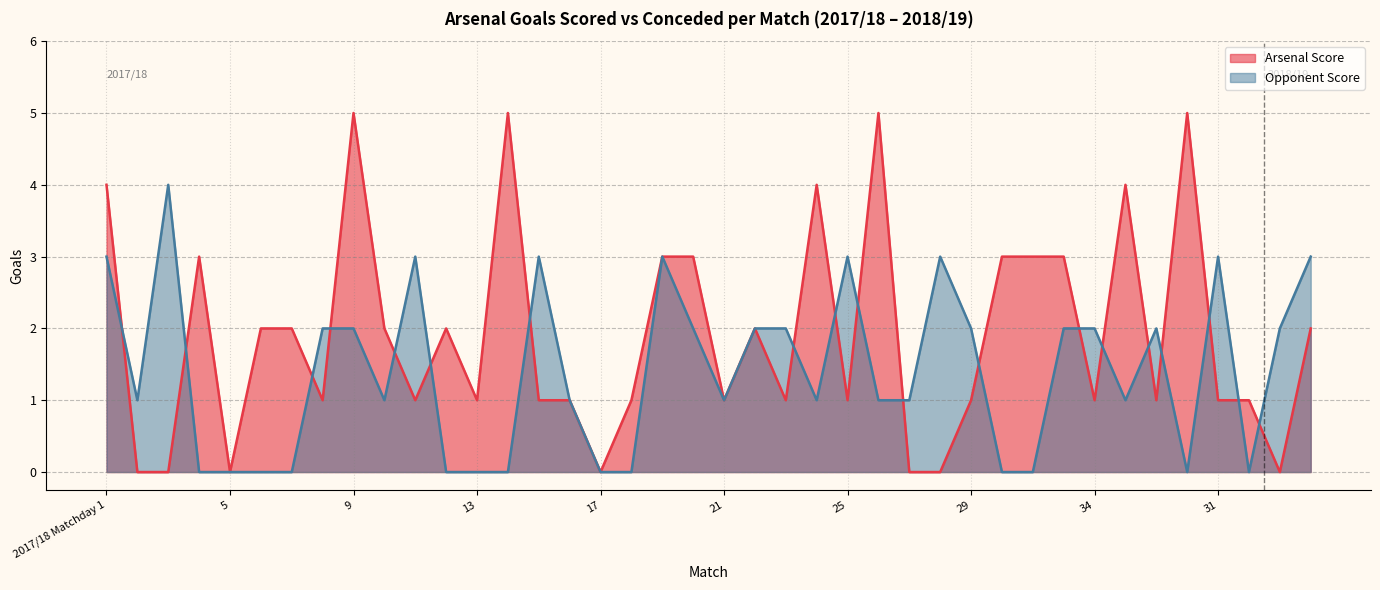

How many lines are shown in the chart?

2